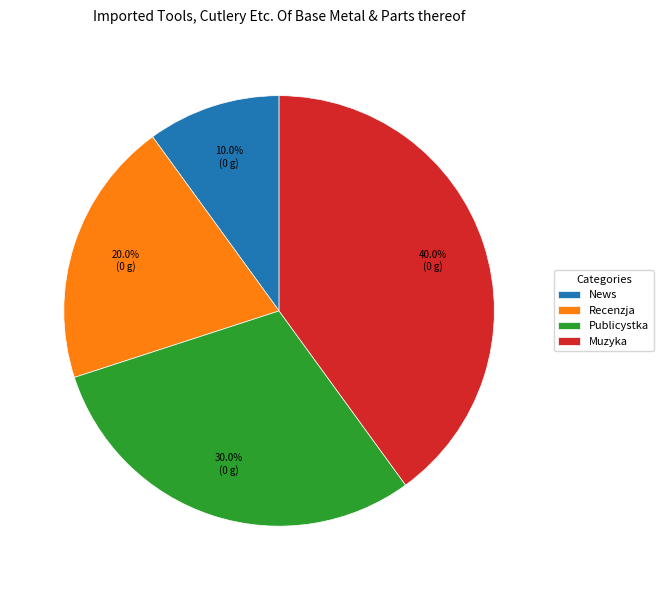

Is there any slice that represents more than half of the pie?

No